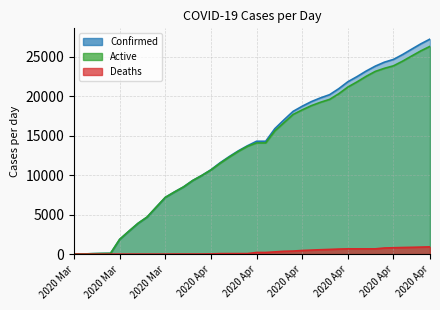

At 04-04-2020, list the series in order from largest to smallest.

Confirmed, Active, Deaths